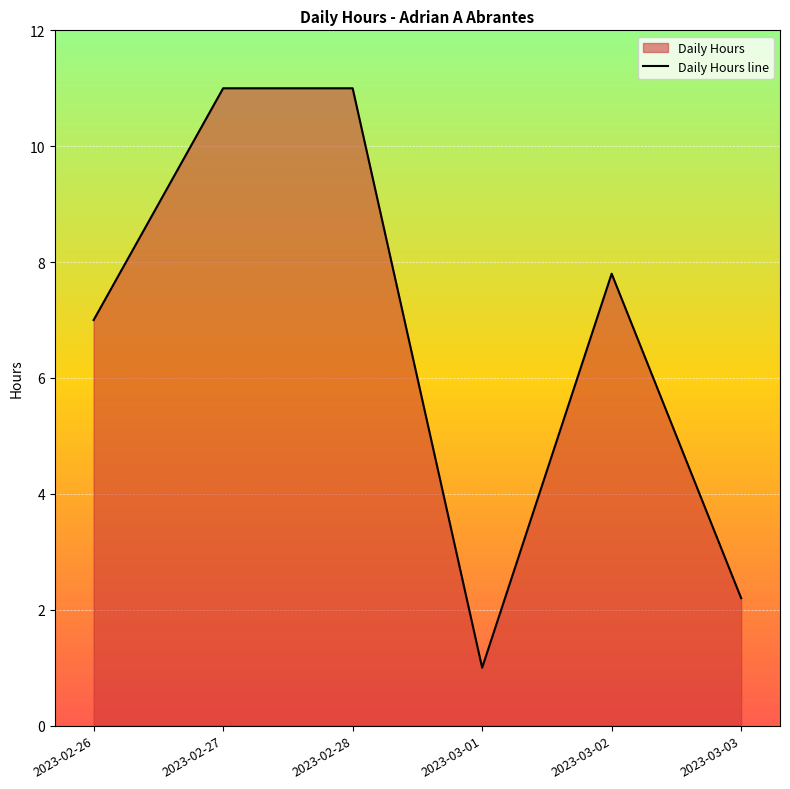

What is the sum of the values at 2023-03-03 and 2023-03-02?

10.0